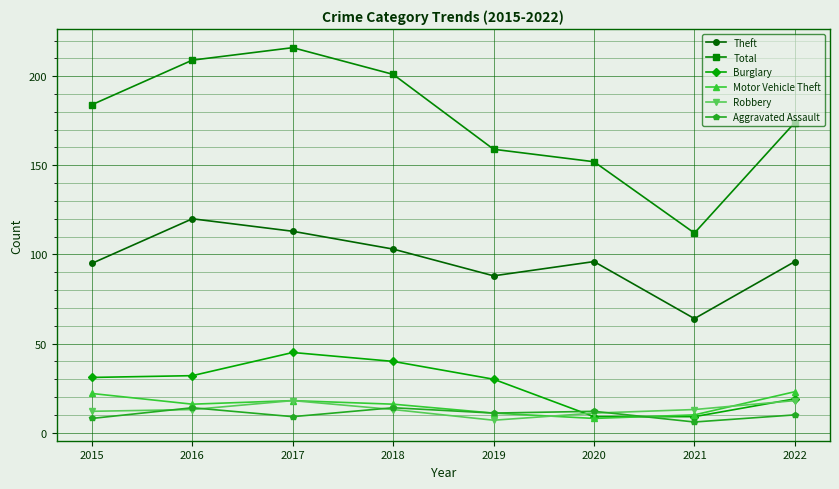

List the series in order of their peak value, highest first.

Total, Theft, Burglary, Motor Vehicle Theft, Robbery, Aggravated Assault